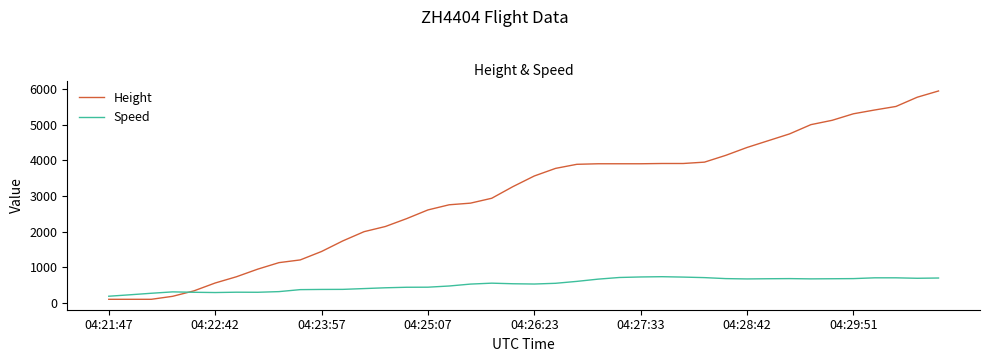

List the series in order of their peak value, lowest first.

Speed, Height